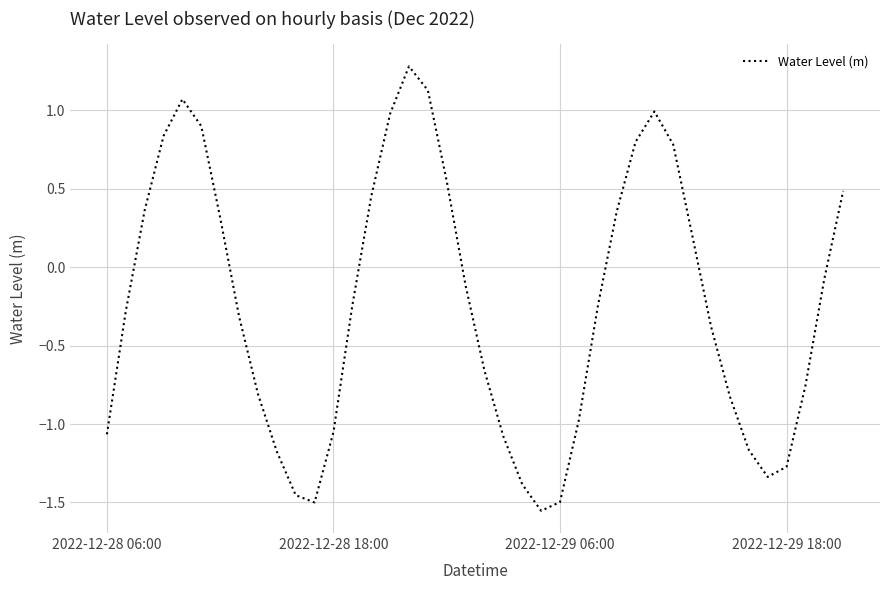

What is the maximum value shown in the chart?

1.3